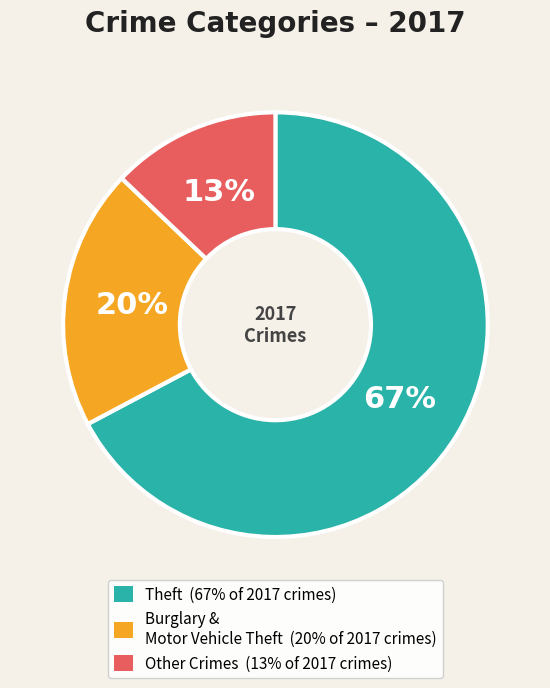

To the nearest percent, what is the average slice percentage?

33%